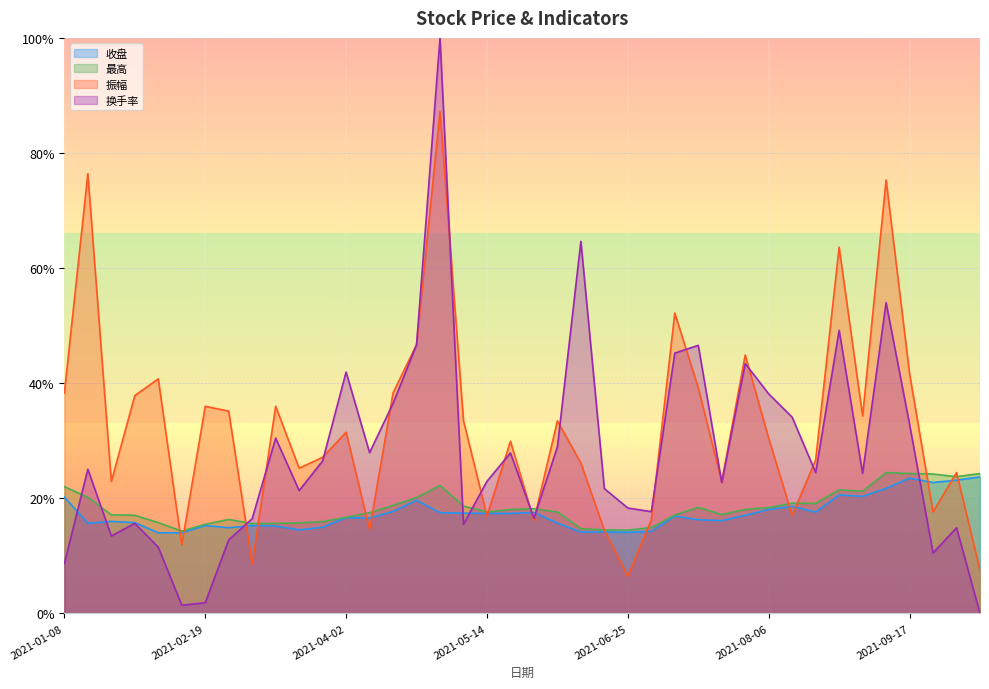

What are all the series names shown in the legend?

收盘, 最高, 振幅, 换手率